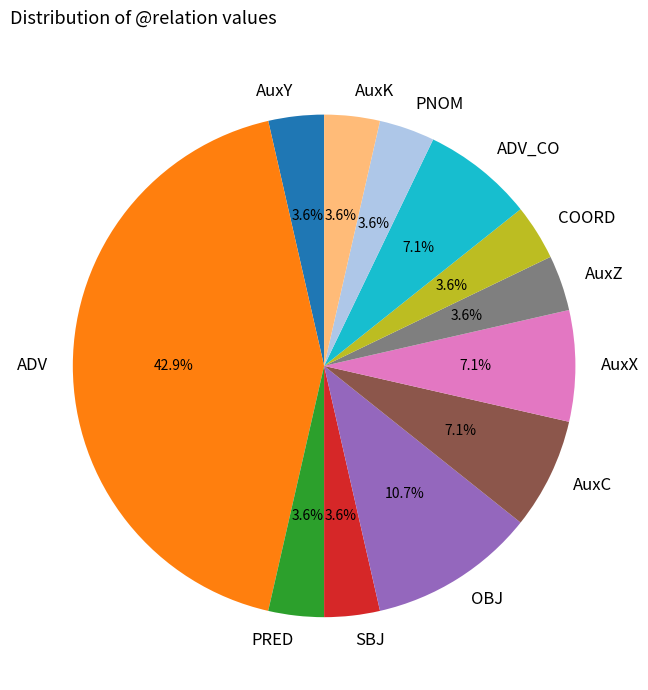

Do AuxK and OBJ together represent more than half of the pie?

No